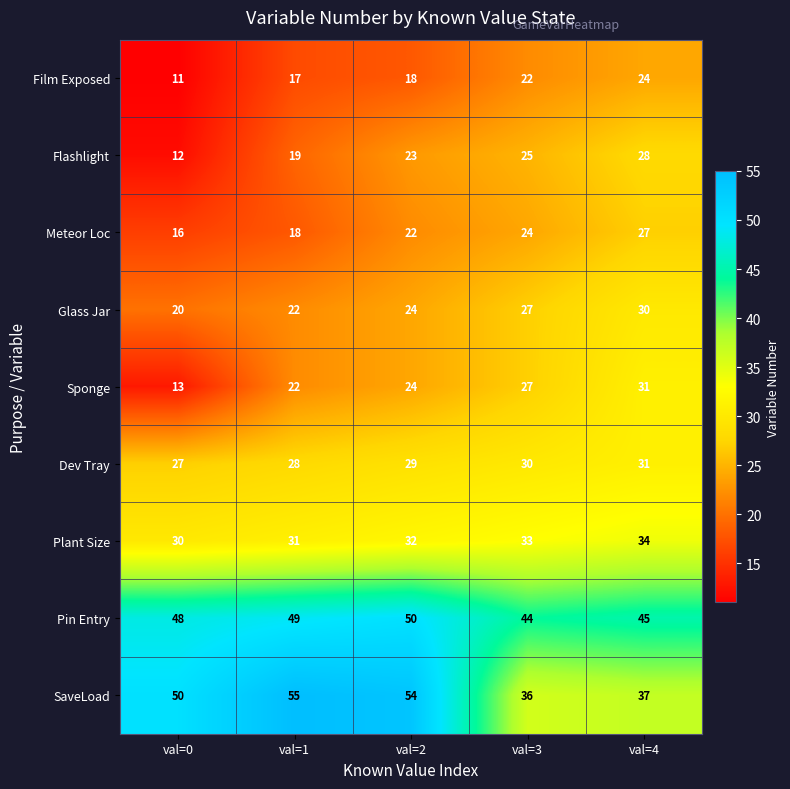

At which category is the sum across all series the highest?

val=4